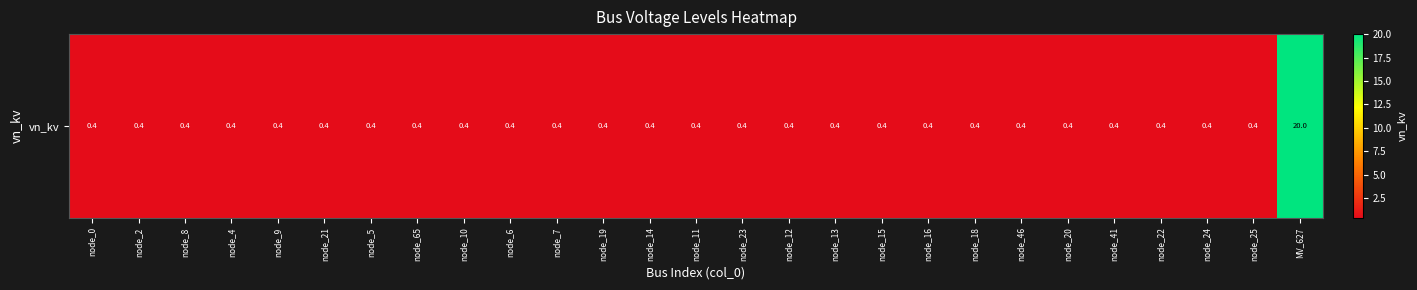

The value at node_41 is 0.4. True or false?

True